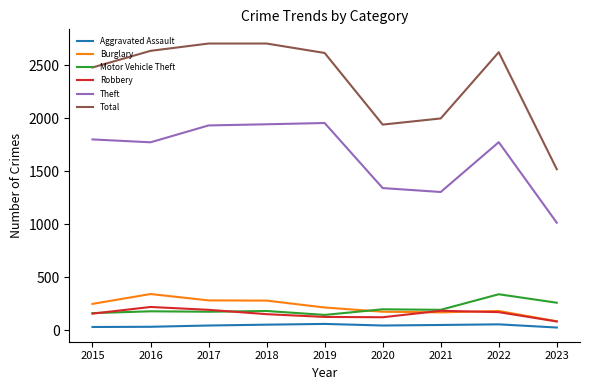

Is the value of Burglary at 2020 greater than the value of Total at 2021?

No